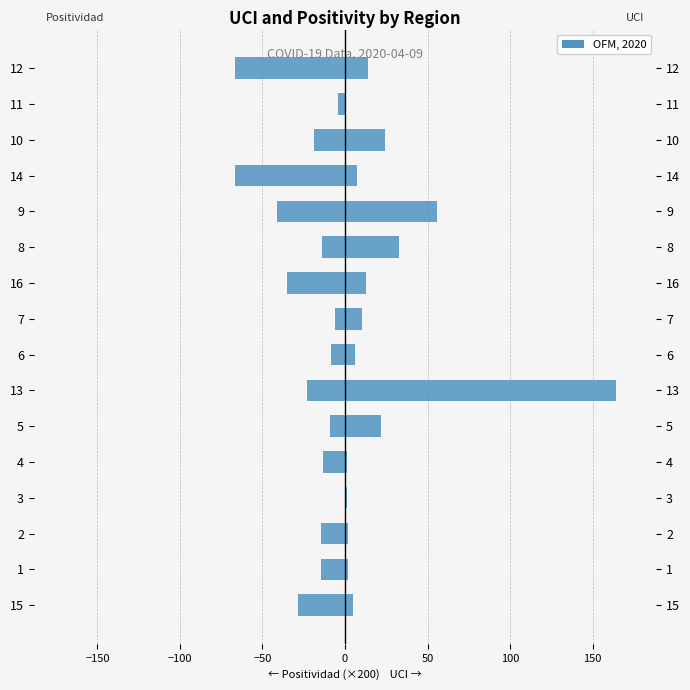

What is the maximum value for UCI?

164.0